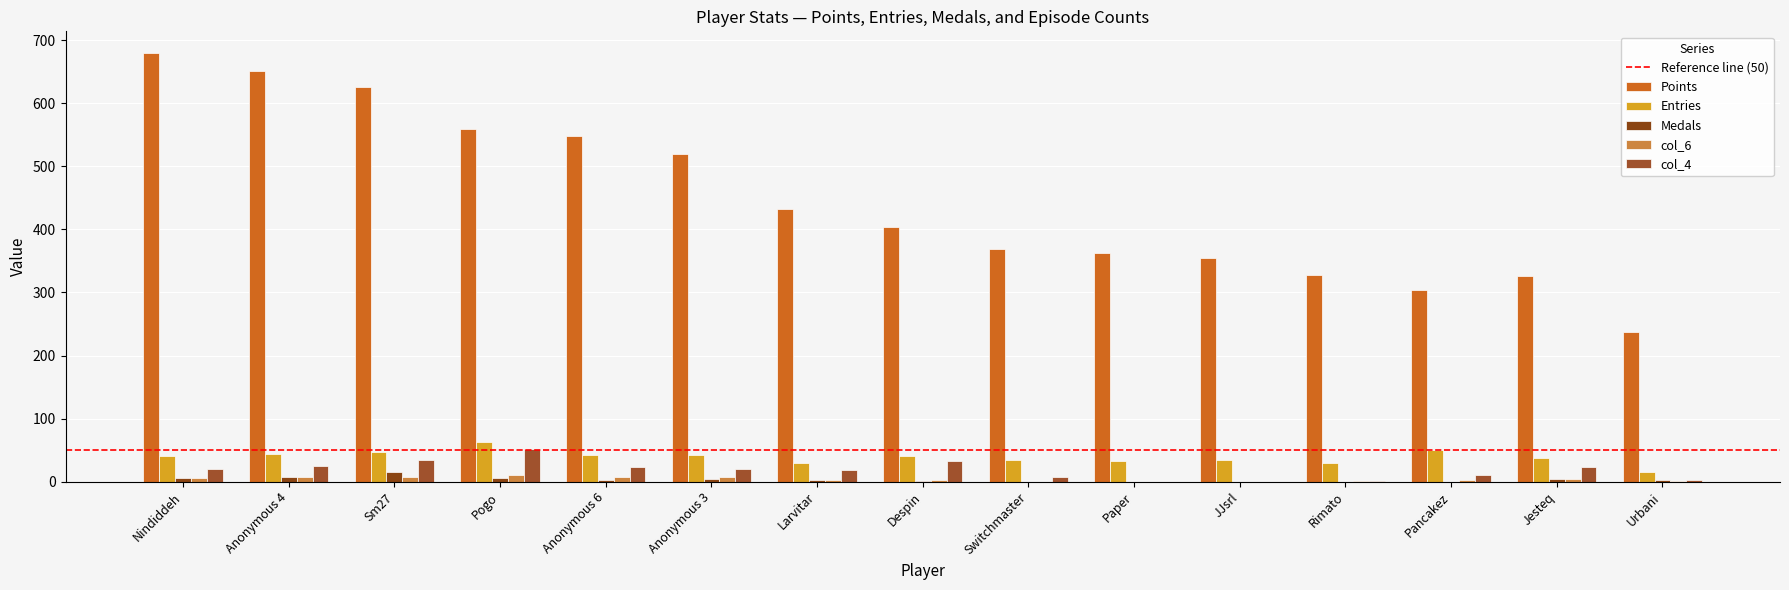

At which label is Points closest to 458?

Larvitar